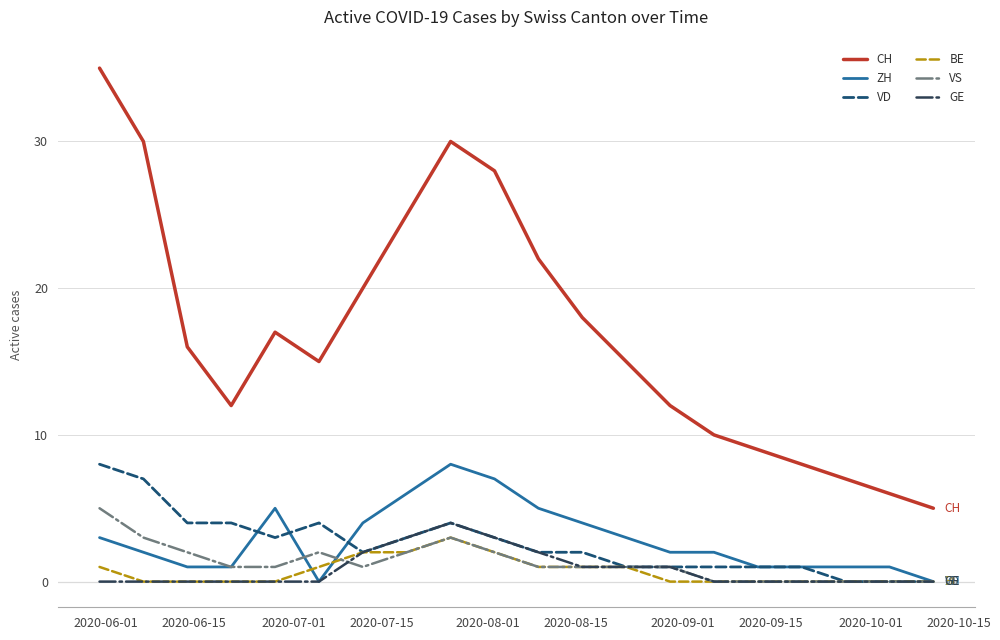

Which series has the largest range (max minus min)?

CH